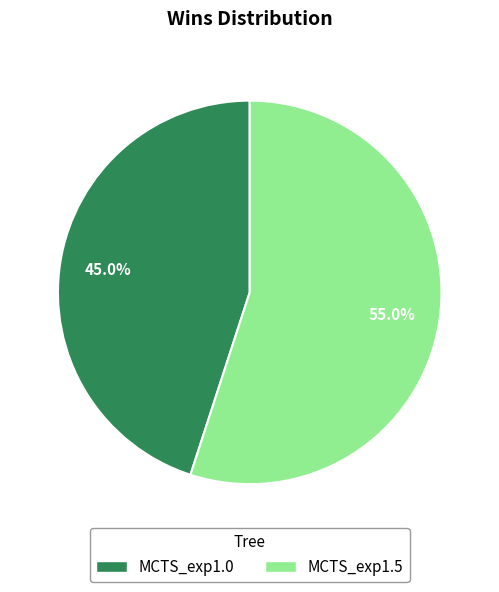

Rank the categories by value from lowest to highest.

MCTS_exp1.0, MCTS_exp1.5